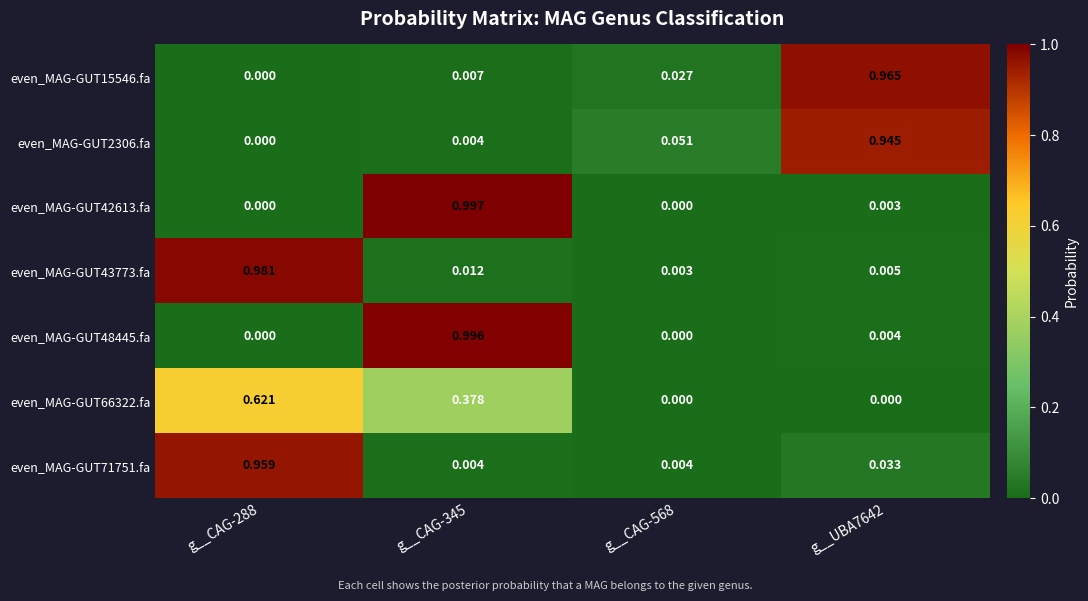

Reading left to right, extract all data points from this chart.

even_MAG-GUT15546.fa: g__CAG-288=0.0	g__CAG-345=0.0	g__CAG-568=0.0	g__UBA7642=1.0
even_MAG-GUT2306.fa: g__CAG-288=0.0	g__CAG-345=0.0	g__CAG-568=0.1	g__UBA7642=0.9
even_MAG-GUT42613.fa: g__CAG-288=0.0	g__CAG-345=1.0	g__CAG-568=0.0	g__UBA7642=0.0
even_MAG-GUT43773.fa: g__CAG-288=1.0	g__CAG-345=0.0	g__CAG-568=0.0	g__UBA7642=0.0
even_MAG-GUT48445.fa: g__CAG-288=0.0	g__CAG-345=1.0	g__CAG-568=0.0	g__UBA7642=0.0
even_MAG-GUT66322.fa: g__CAG-288=0.6	g__CAG-345=0.4	g__CAG-568=0.0	g__UBA7642=0.0
even_MAG-GUT71751.fa: g__CAG-288=1.0	g__CAG-345=0.0	g__CAG-568=0.0	g__UBA7642=0.0